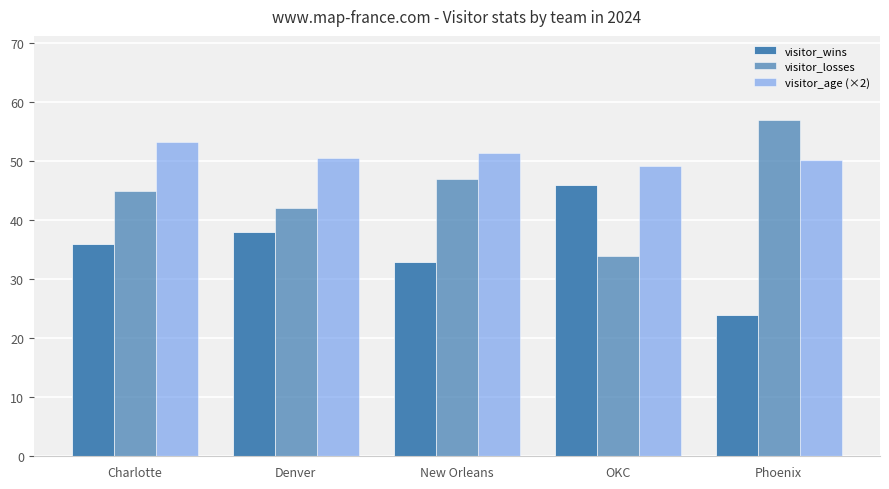

True or false: visitor_wins has a value of 49.0 at Charlotte.

False